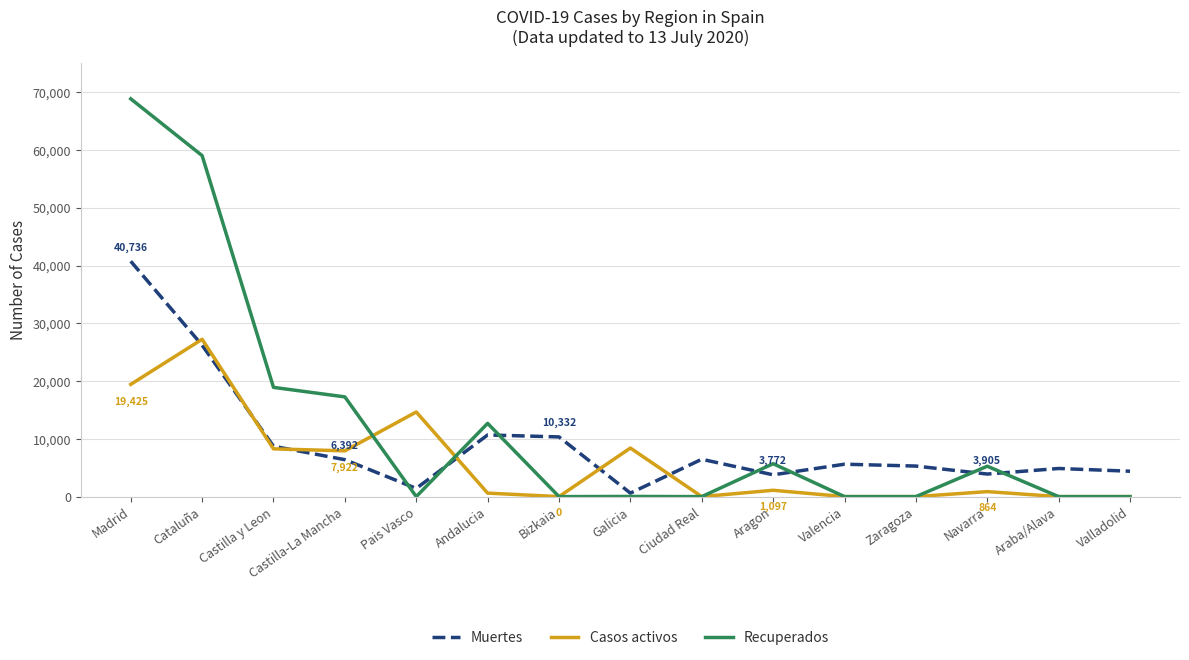

At which label is Muertes closest to 20670?

Cataluña